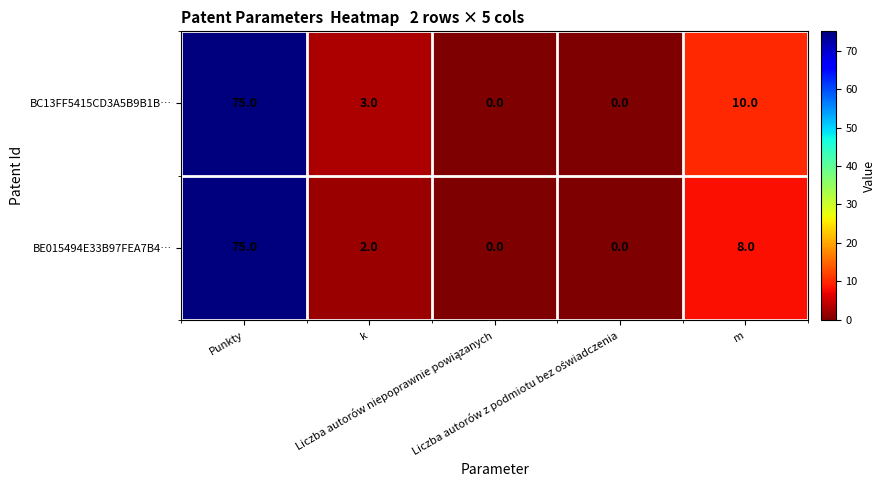

Which series has the largest total across all categories?

BC13FF5415CD3A5B9B1B…